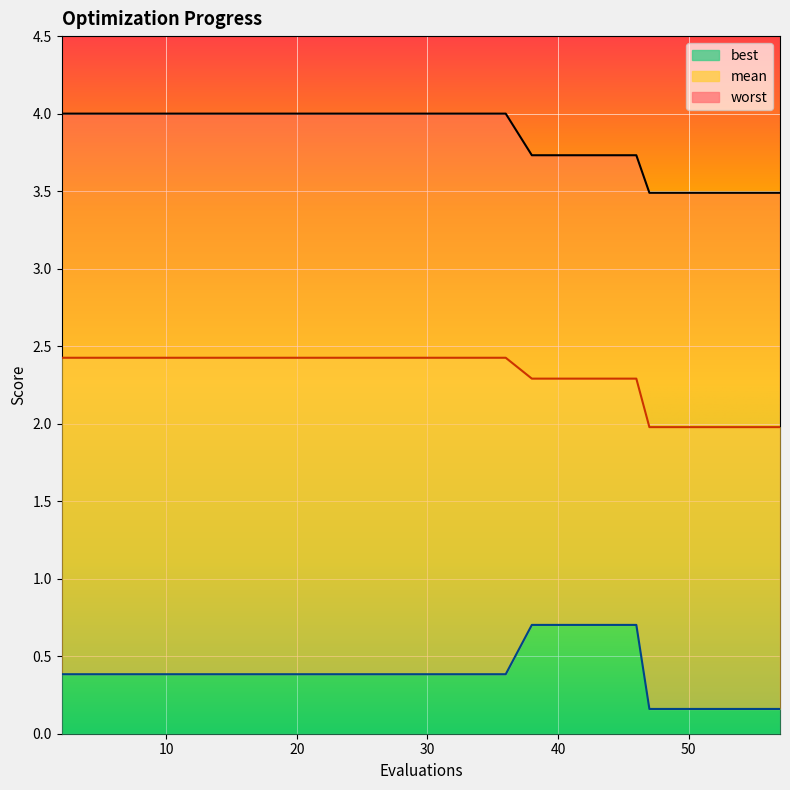

True or false: worst has more than 2 points higher than both neighbors.

False